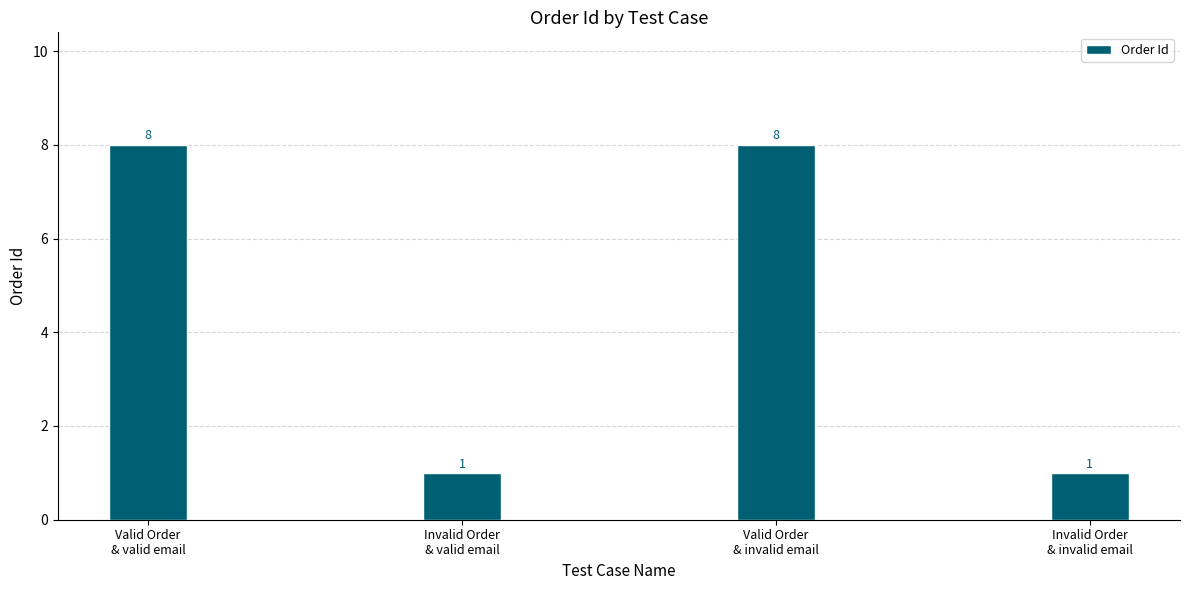

What position from the left is Invalid Order
& invalid email?

4